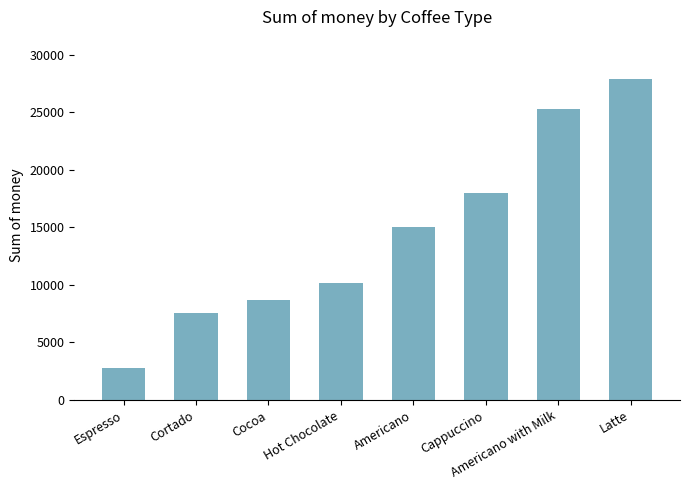

What is the ratio of the value at Cortado to the value at Cappuccino?

0.4